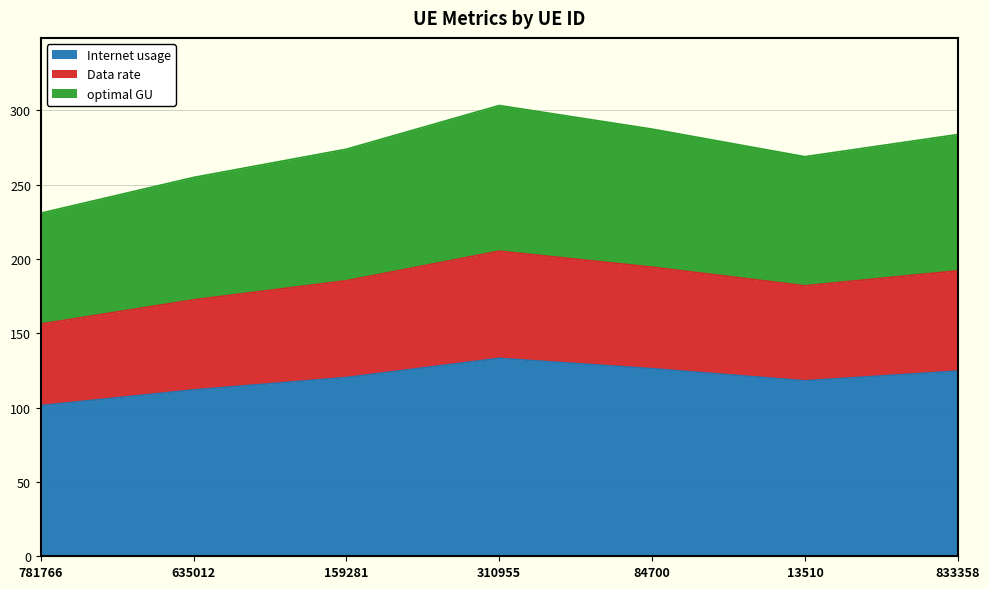

True or false: optimal GU and Internet usage cross at least once.

False